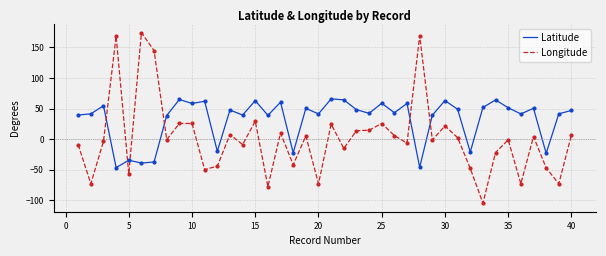

What is the minimum value shown in the chart?

-104.7